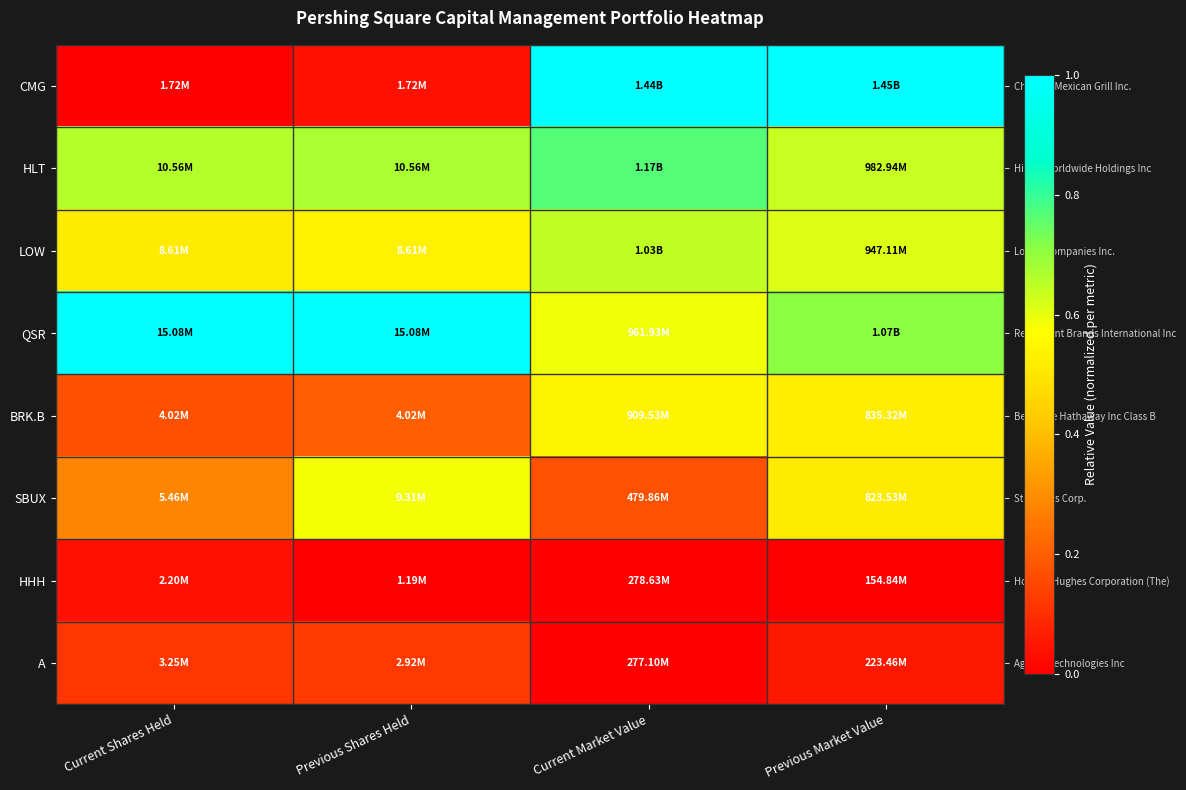

What is the difference between the highest and lowest values at Previous Shares Held?

1.0